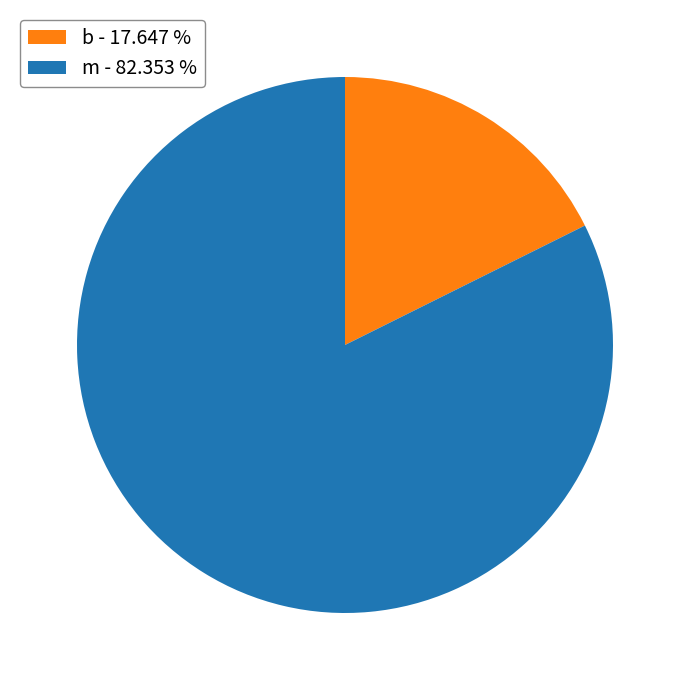

True or false: b accounts for 18% of the total.

True